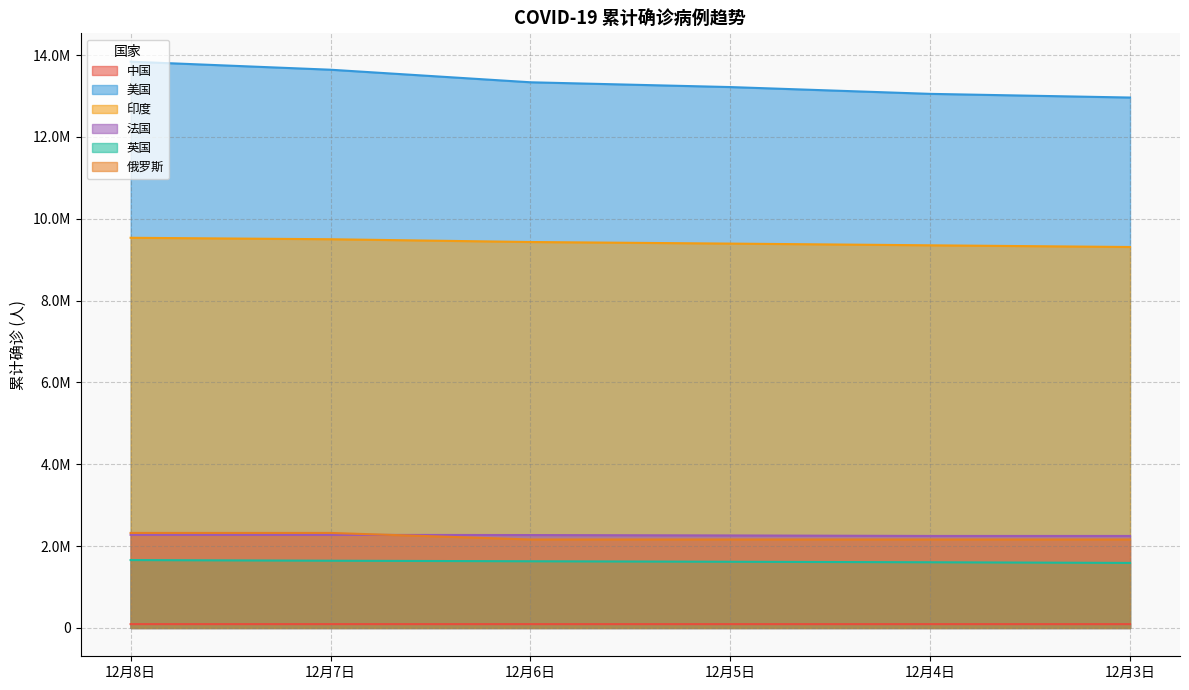

Count the 美国 values in the range 13052140 to 13642189.

4